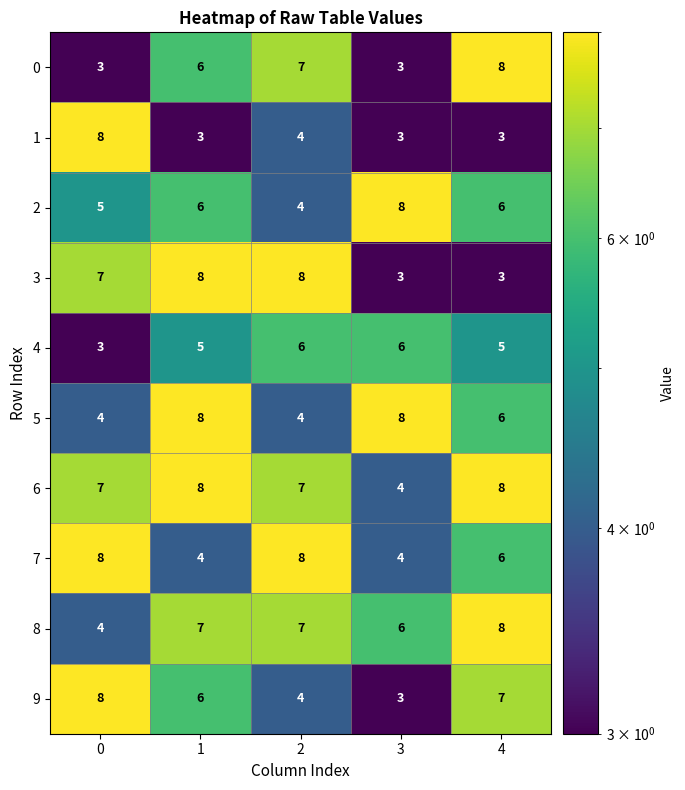

What is the difference between the highest and lowest values at 3?

5